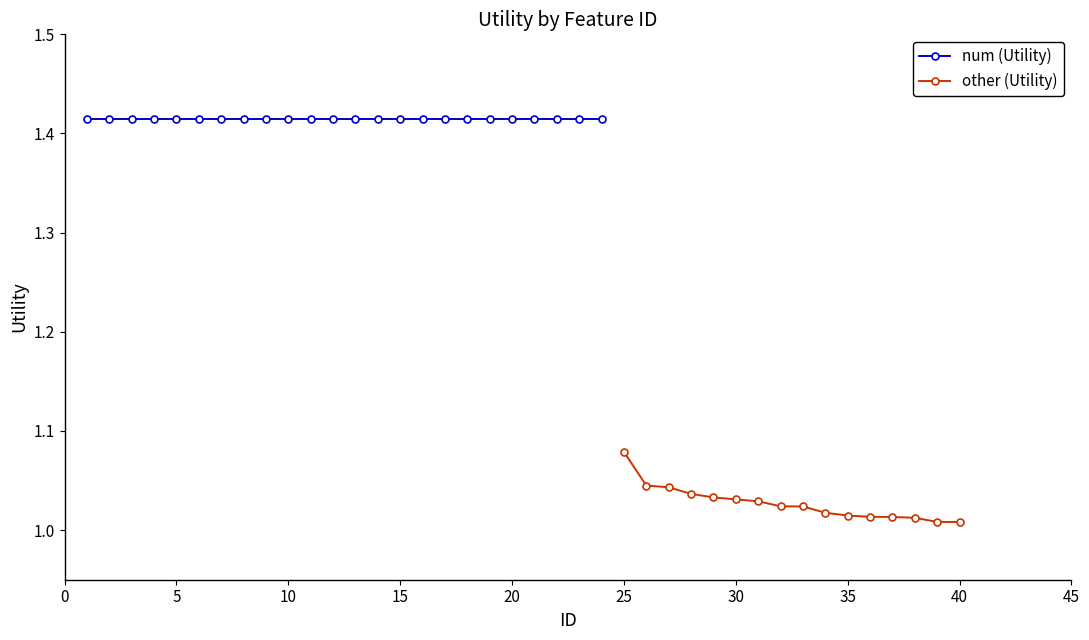

Count the other (Utility) values in the range 1 to 2.

16